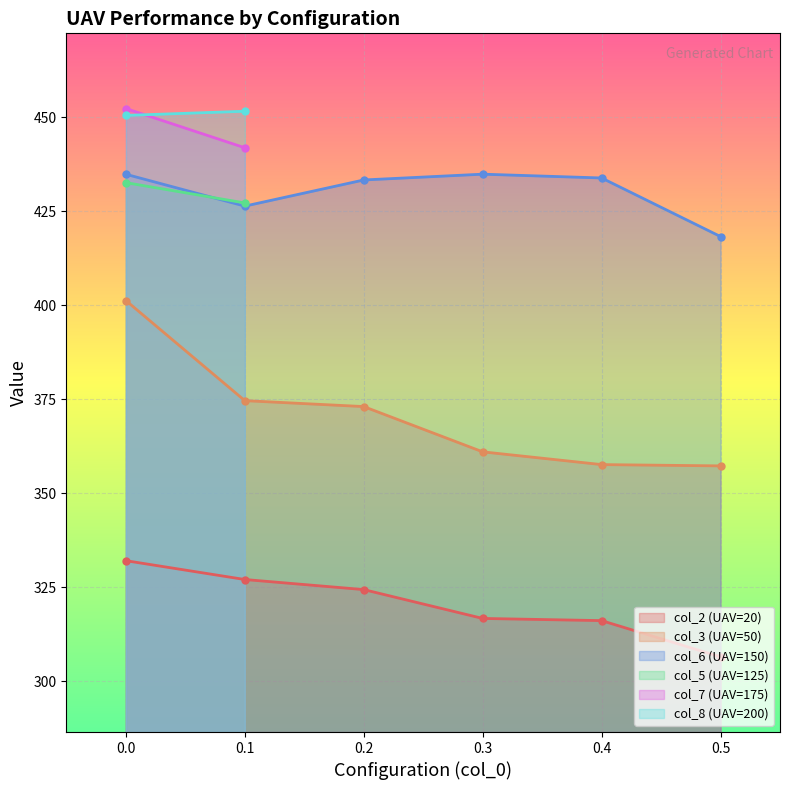

True or false: col_6 (UAV=150) and col_2 (UAV=20) intersect in this chart.

False